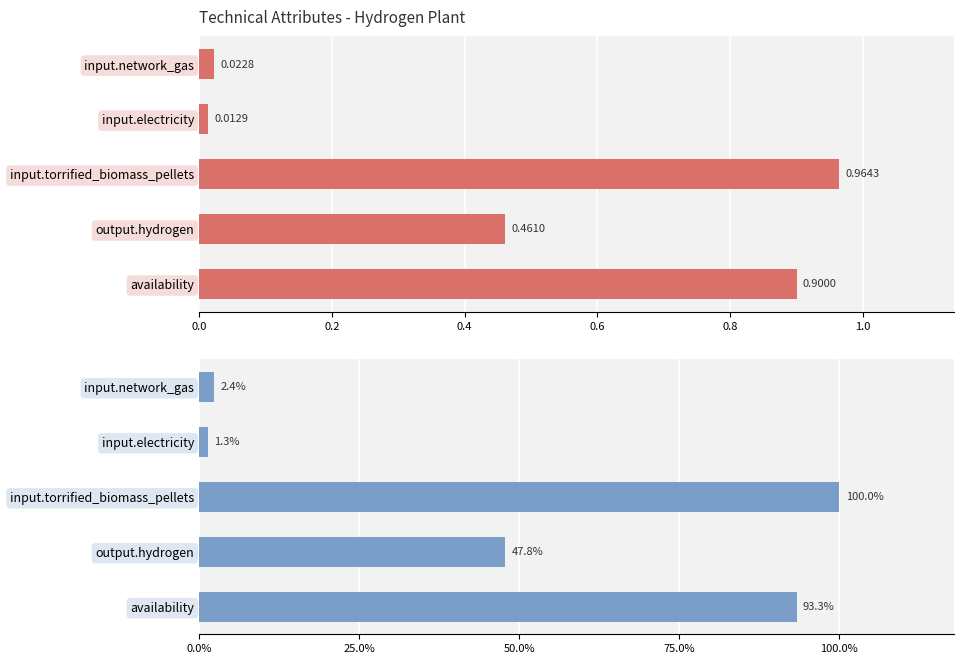

List the series in order of their overall mean, lowest first.

Values, Values (%)